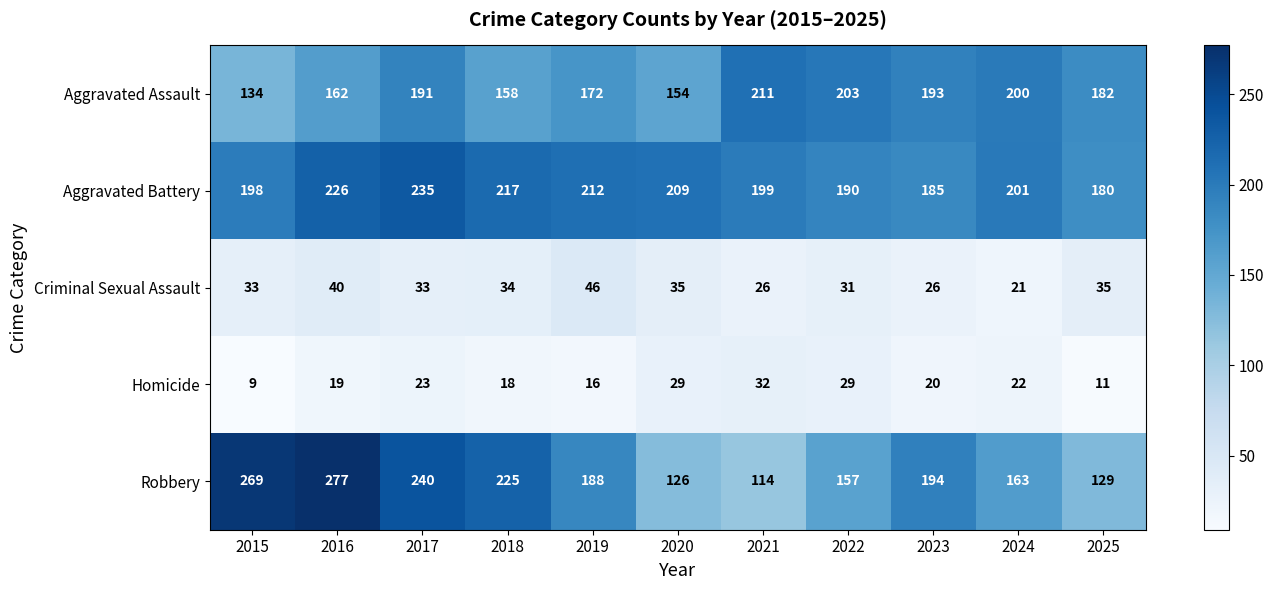

Which series has the widest spread of values?

Robbery